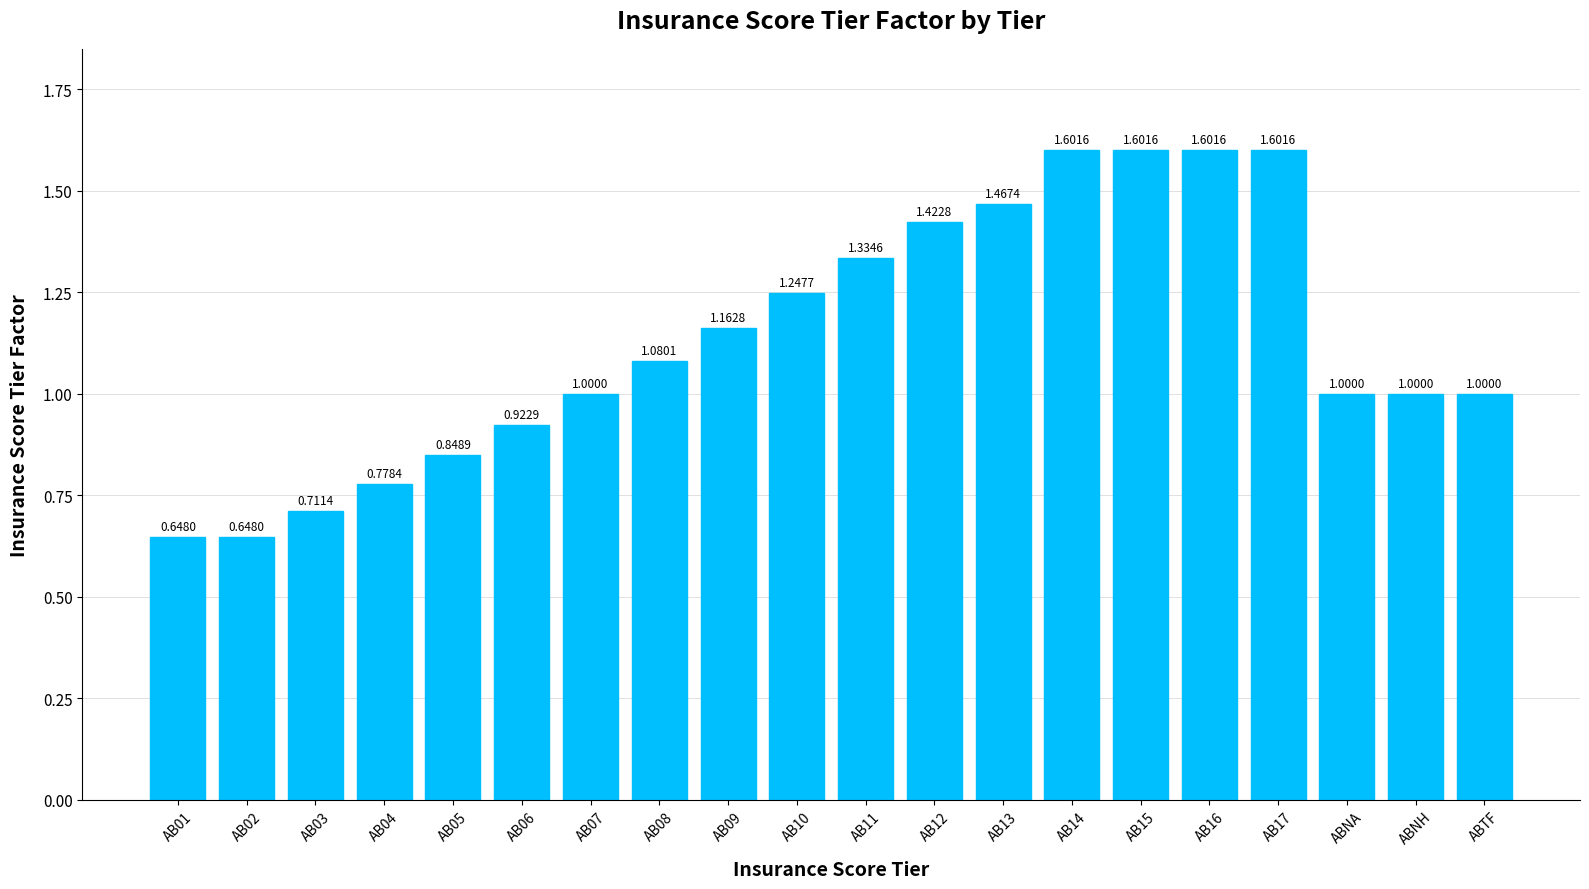

What position from the left is AB07?

7